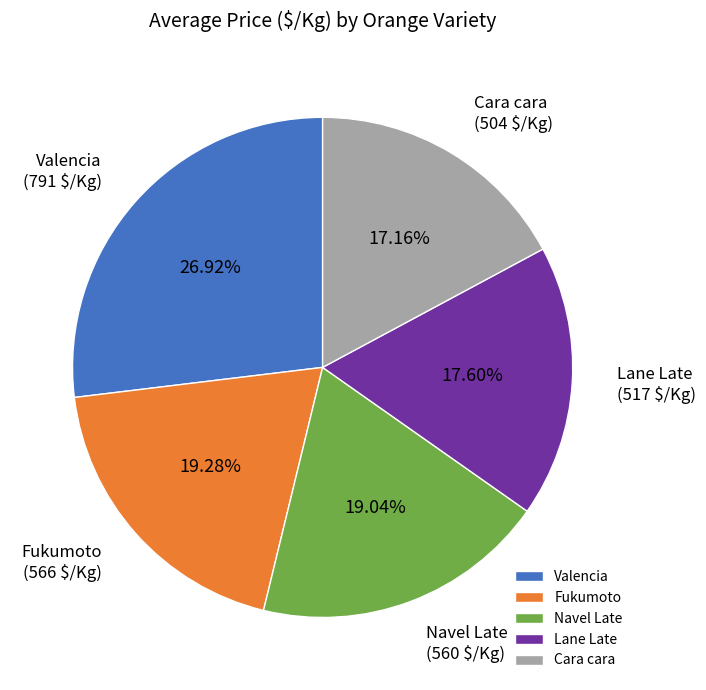

Which has a higher value, Lane Late or Fukumoto?

Fukumoto